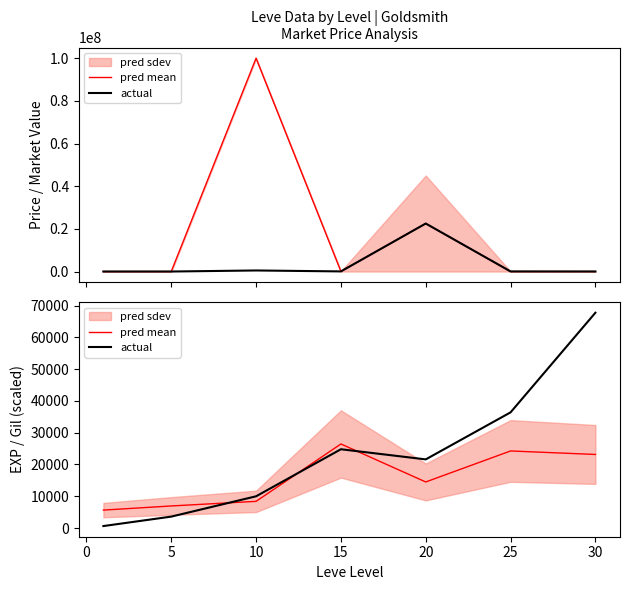

Which series has the largest total across all categories?

actual